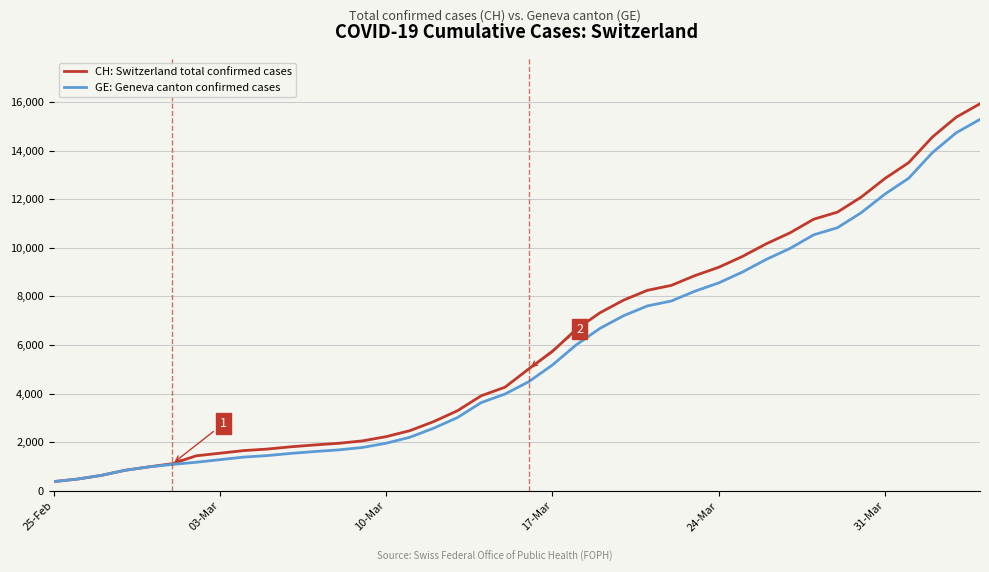

Which series has the largest range (max minus min)?

CH: Switzerland total confirmed cases